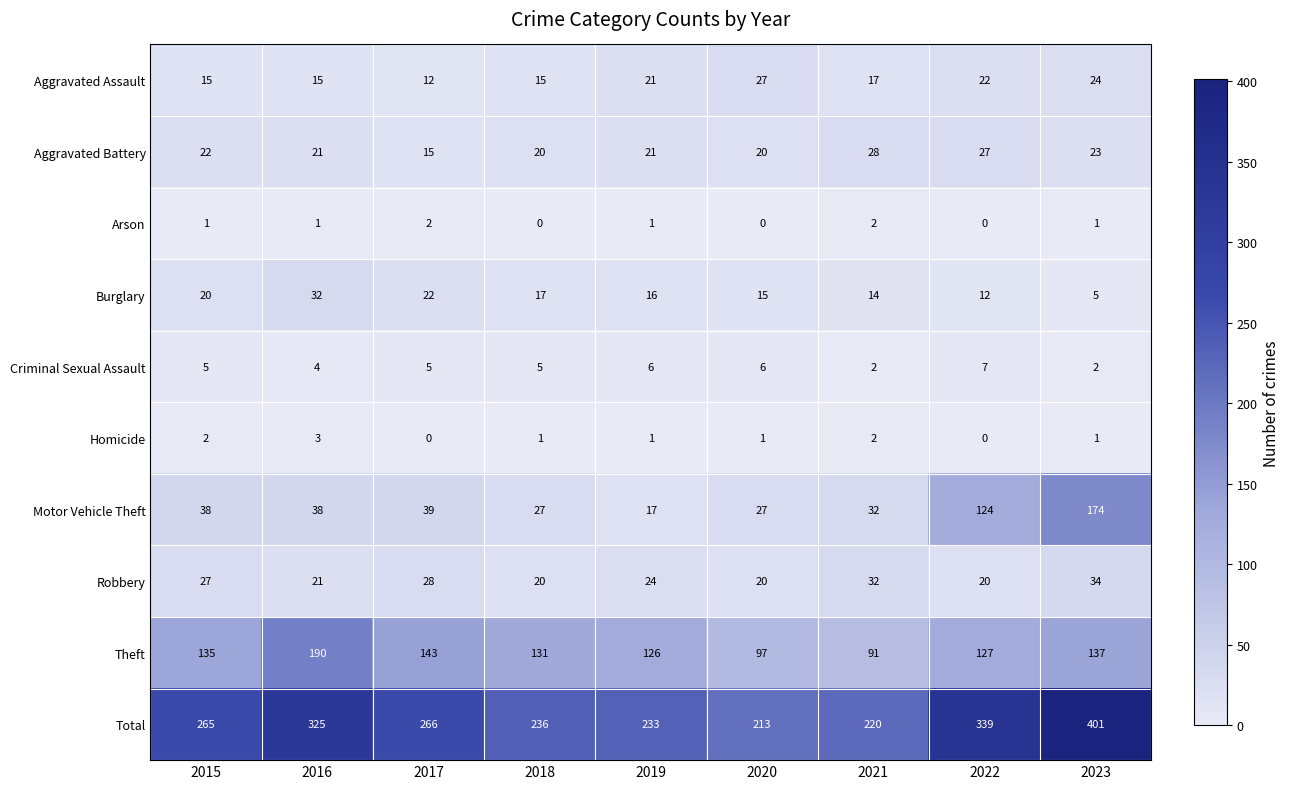

At which category is the sum across all series the highest?

2023